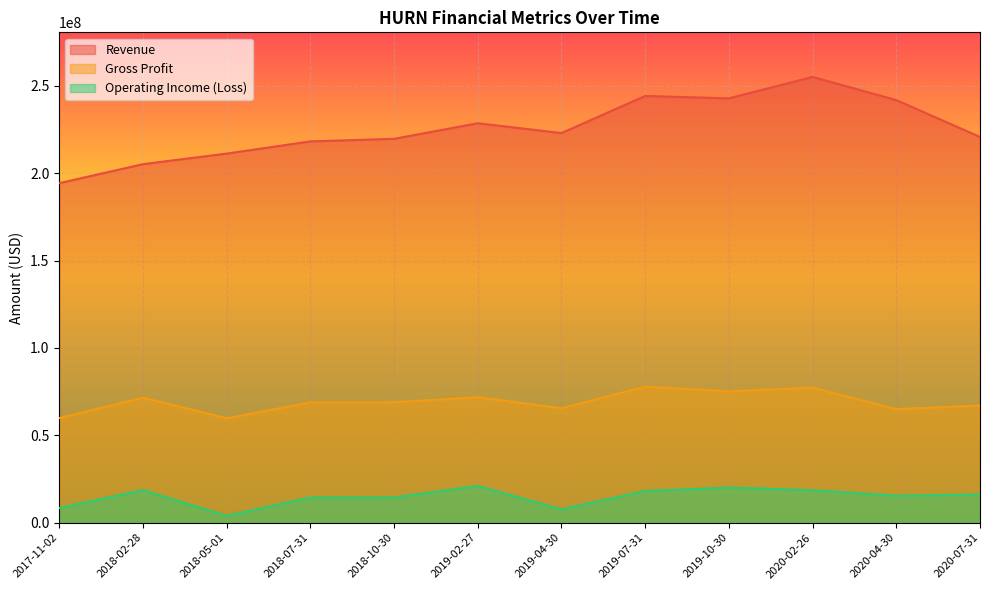

True or false: Gross Profit and Revenue cross at least once.

False